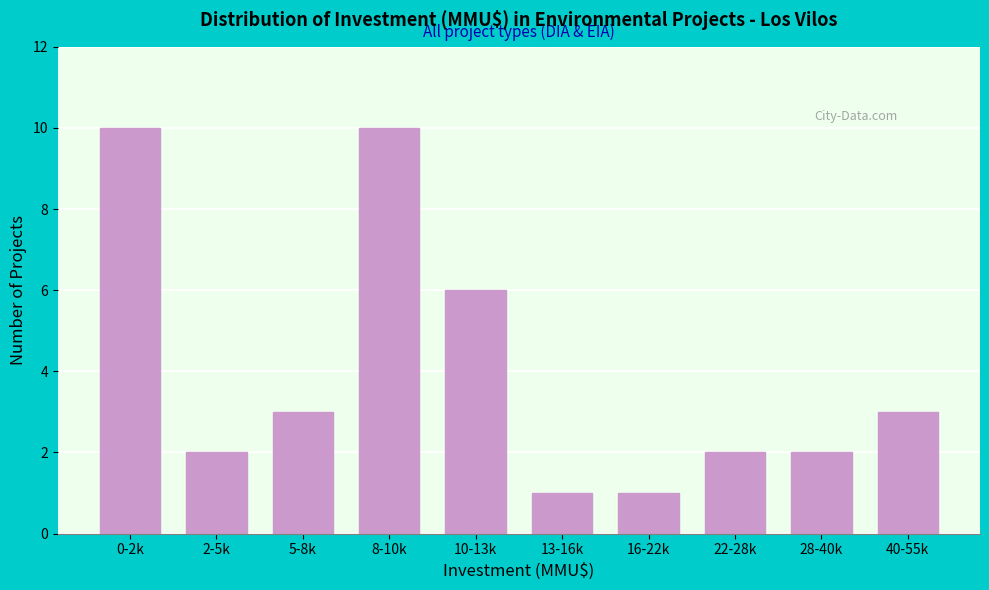

Reading right to left, transcribe all the data shown in this chart.

40-55k=3	28-40k=2	22-28k=2	16-22k=1	13-16k=1	10-13k=6	8-10k=10	5-8k=3	2-5k=2	0-2k=10